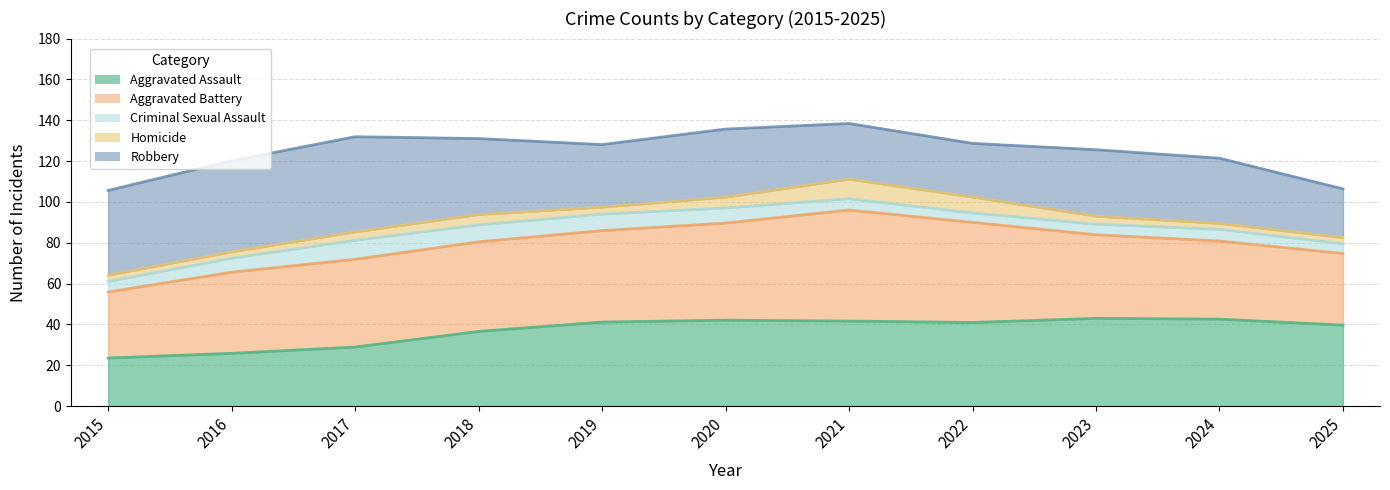

What is the smallest value displayed?

1